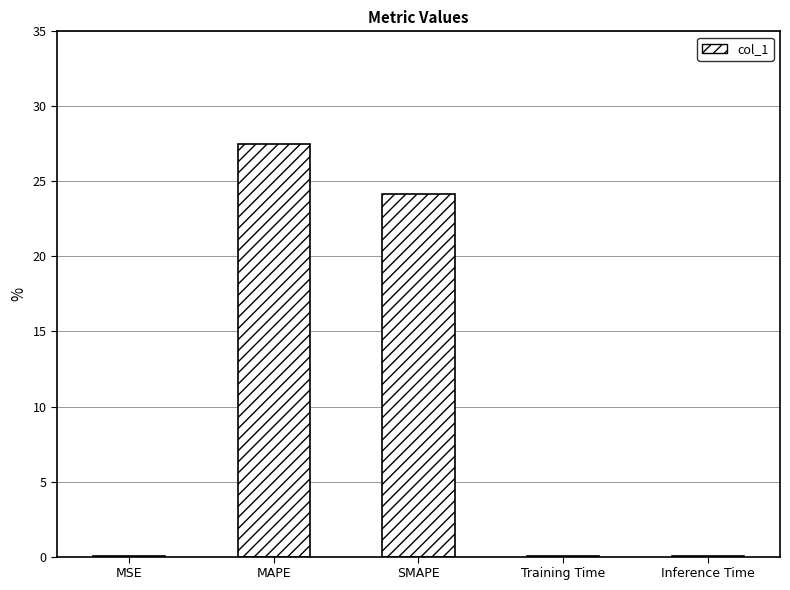

What is the difference between the values at MAPE and Inference Time?

27.5